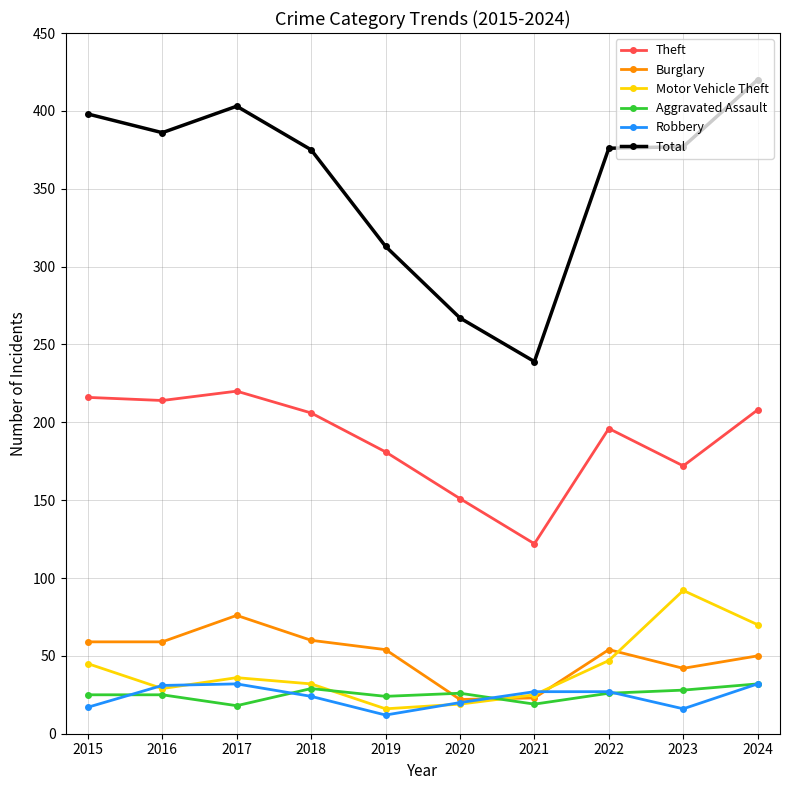

Between 2015 and 2021, which series saw the biggest shift?

Total